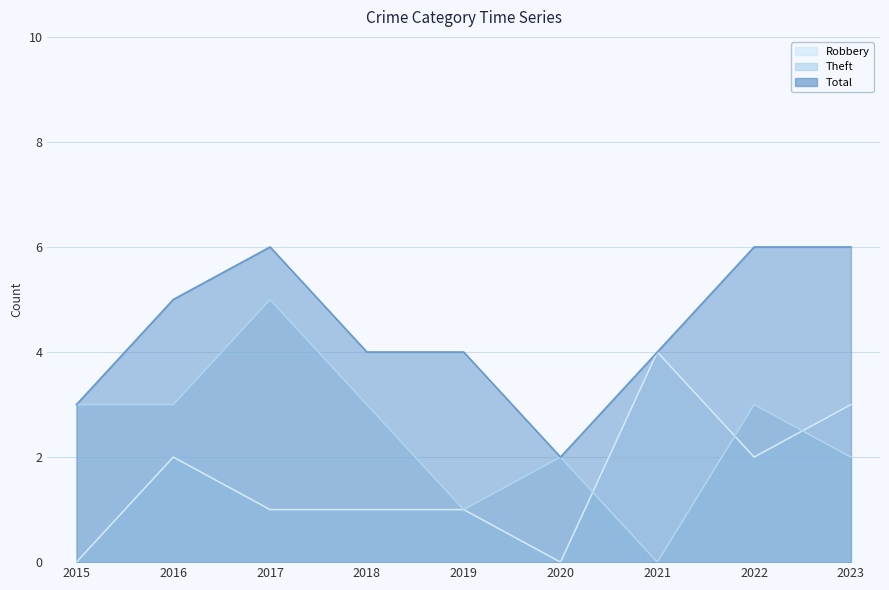

Is it true that Total equals 6 at 2023?

True